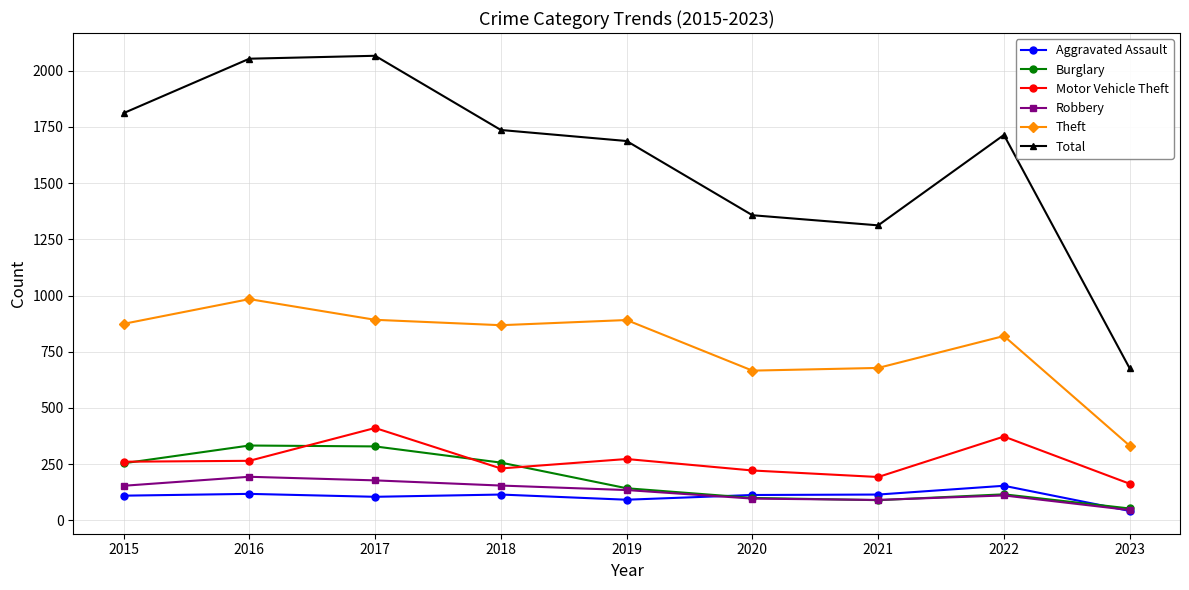

Is it true that Motor Vehicle Theft equals 366 at 2020?

False